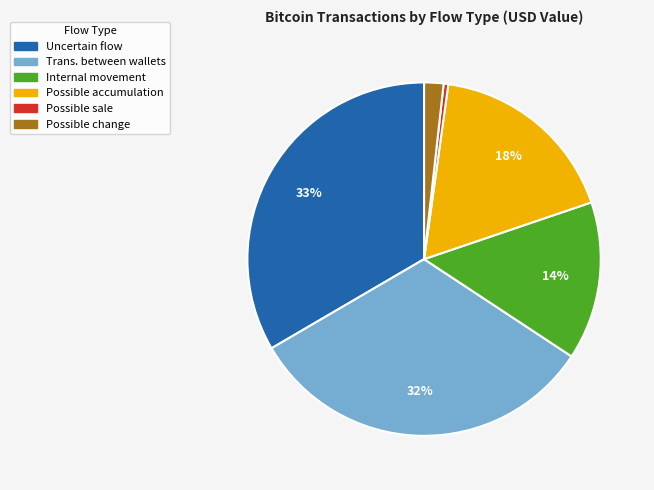

Is there a majority slice in this chart?

No